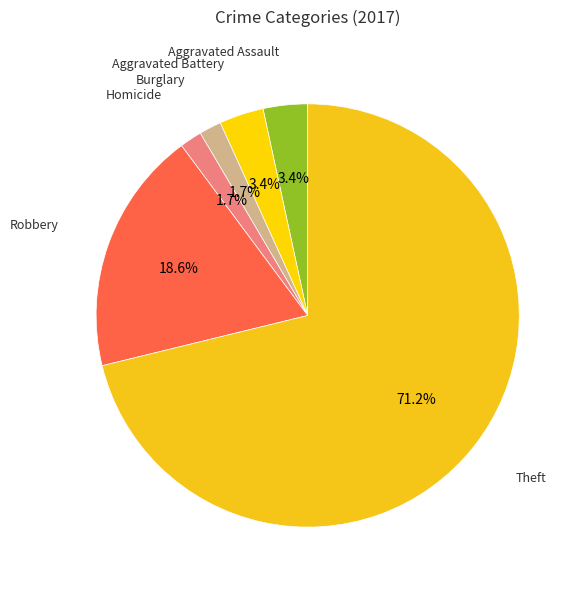

Is there a majority slice in this chart?

Yes